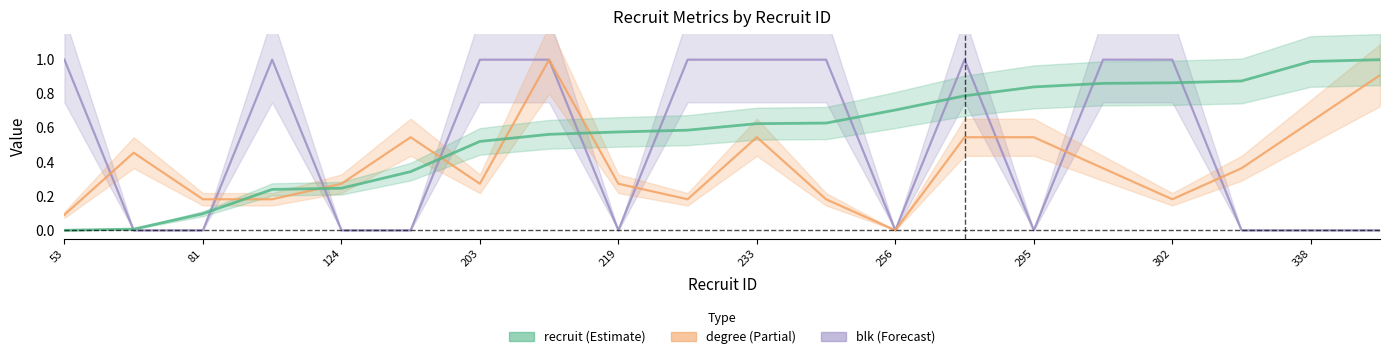

True or false: blk has more than 0 points higher than both neighbors.

True